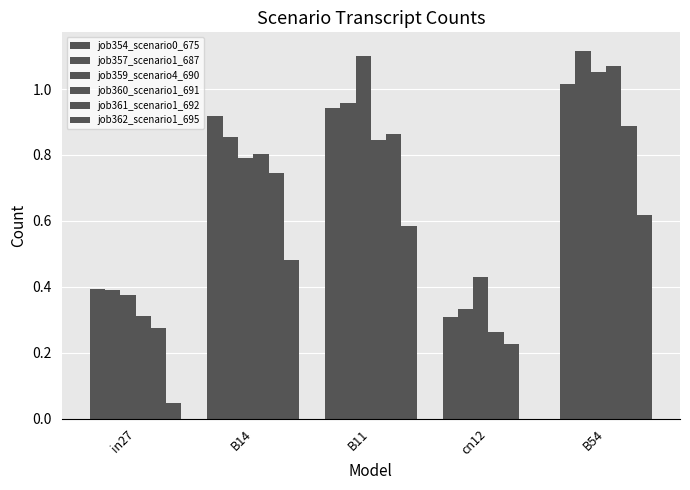

The job360_scenario1_691 series shows 0.2 at cn12. True or false?

False